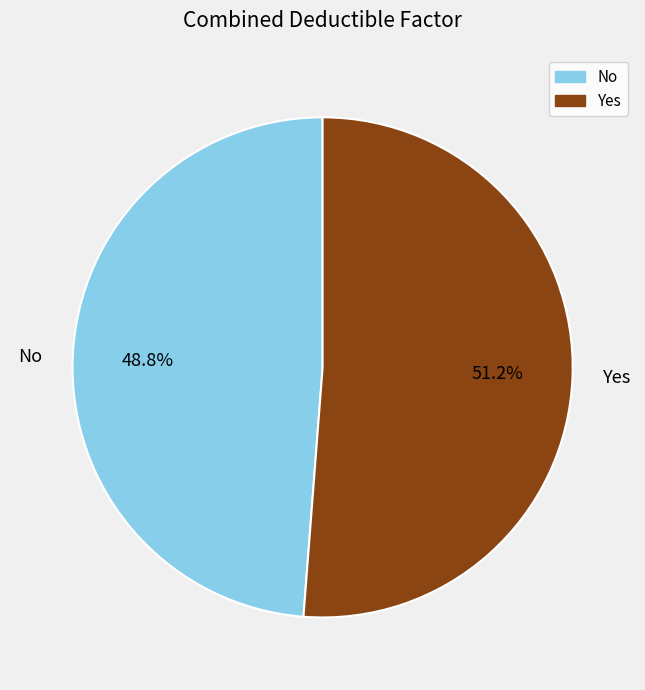

How much of the chart is everything except Yes?

48.8%